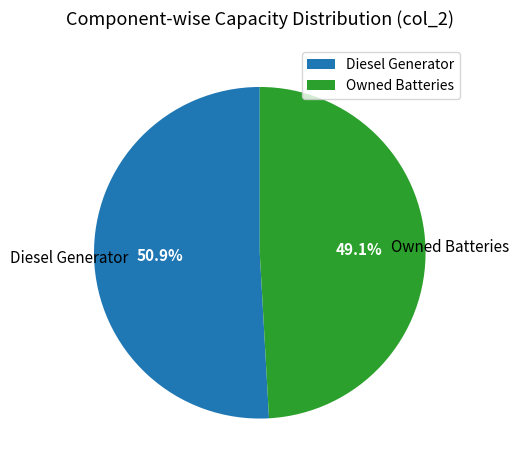

Is there any slice that represents more than half of the pie?

Yes